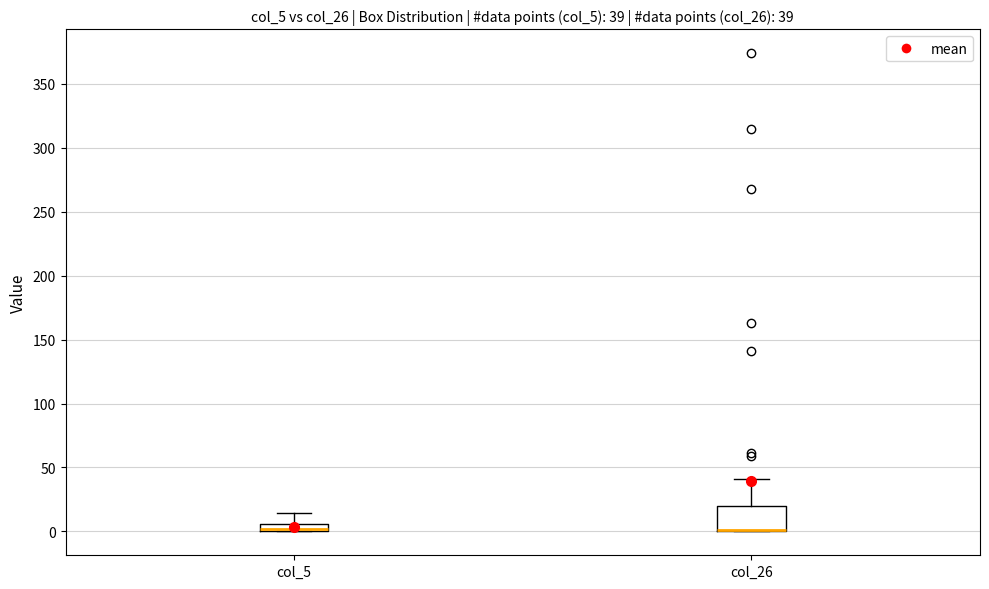

Which box is the tallest, from its lower edge to its upper edge?

col_26